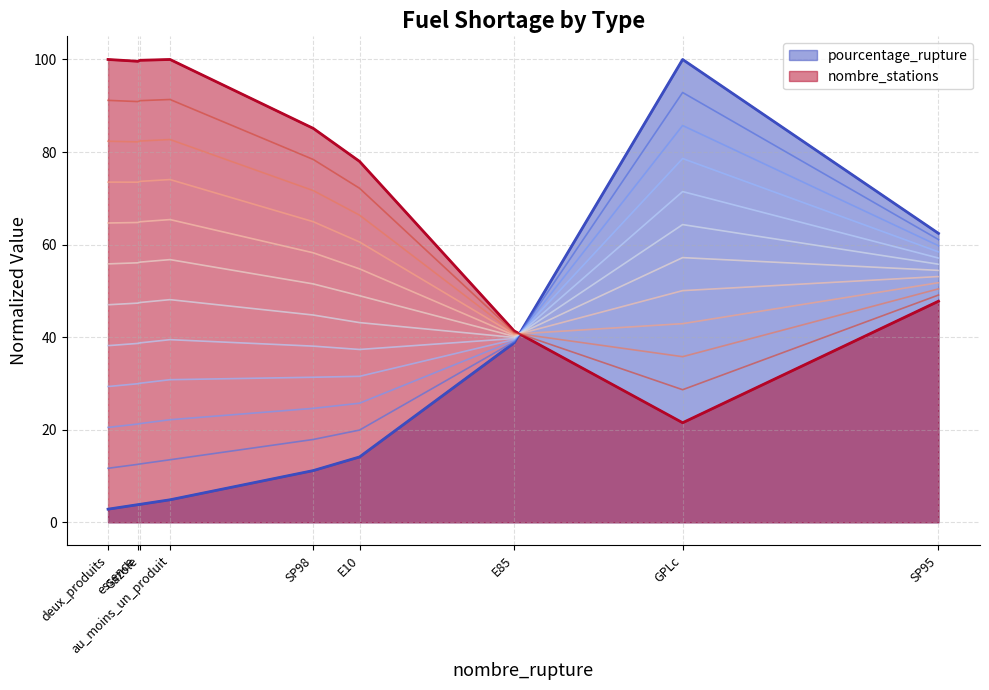

What is the value of the 3rd point from the left?

3.9